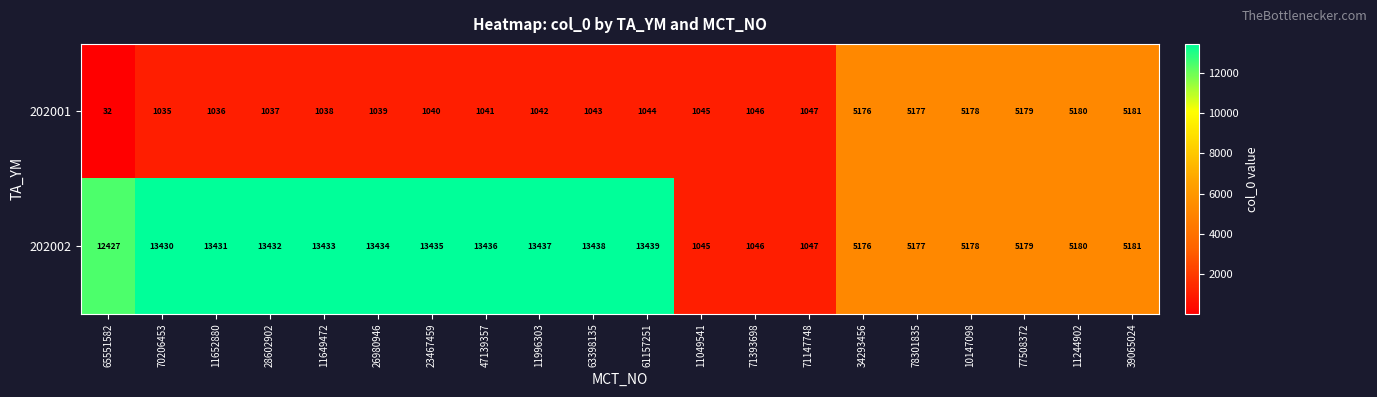

True or false: 202001 has a value of 1740 at 71393698.

False